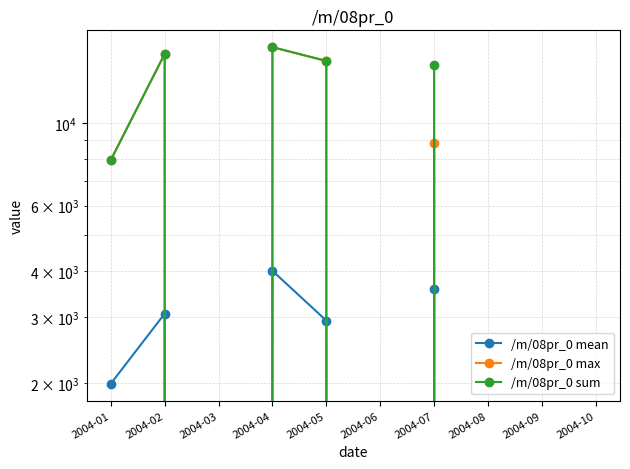

Rank the series at 2004-06 from lowest to highest value.

/m/08pr_0 mean, /m/08pr_0 max, /m/08pr_0 sum